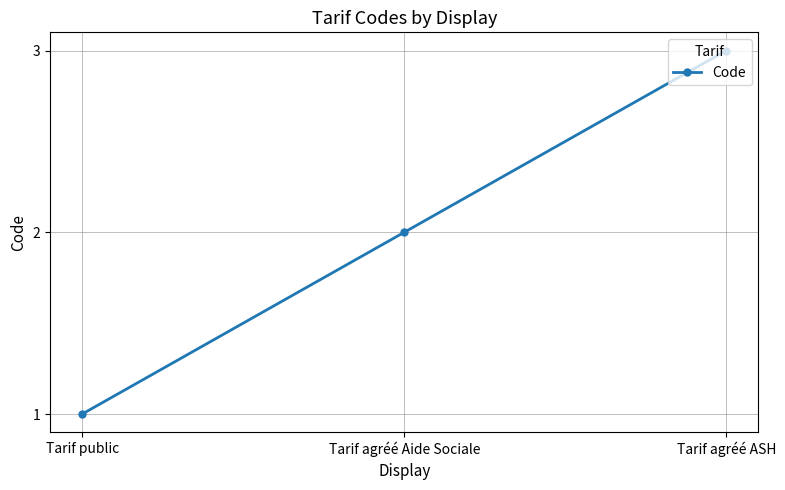

What position from the right is Tarif public?

3